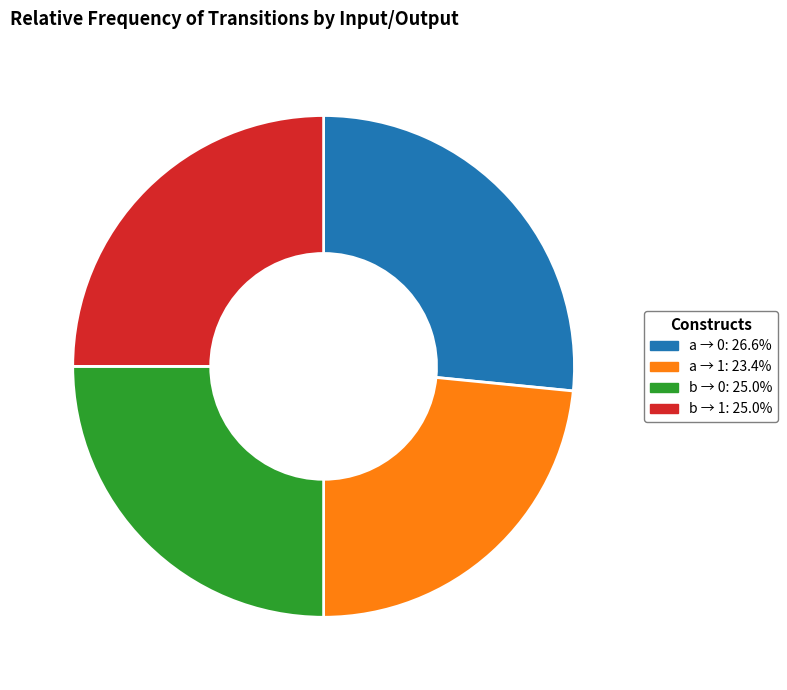

Is there a majority slice in this chart?

No